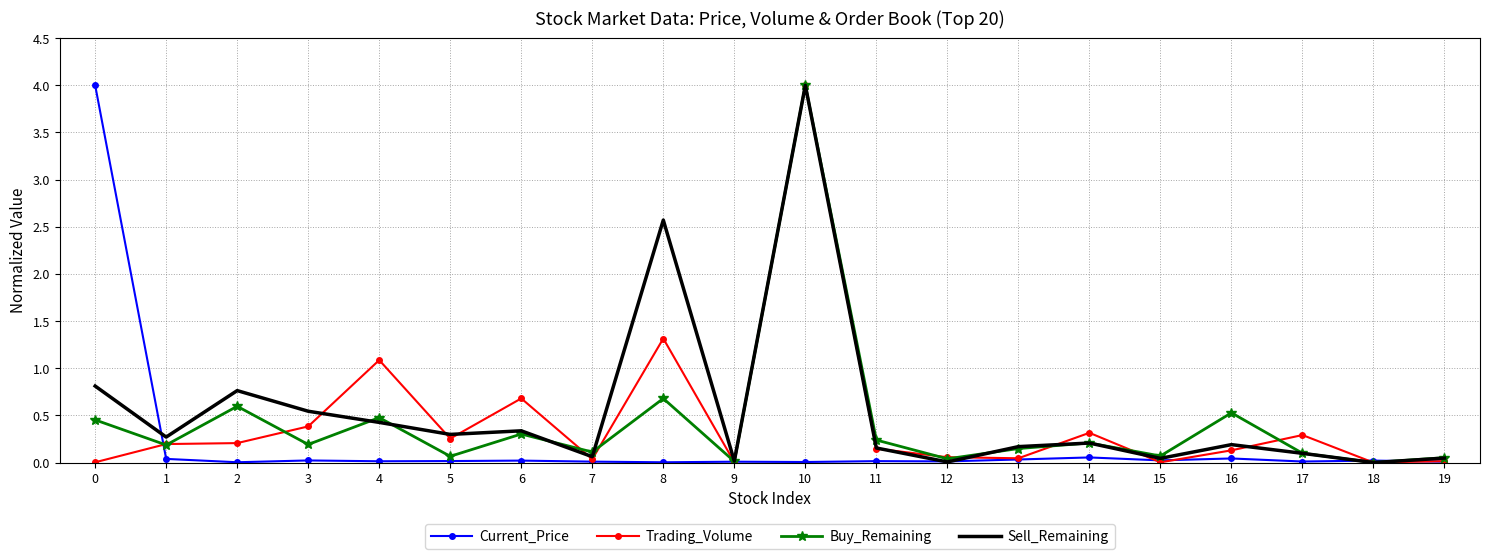

Where is Trading_Volume nearest to the value 2?

8